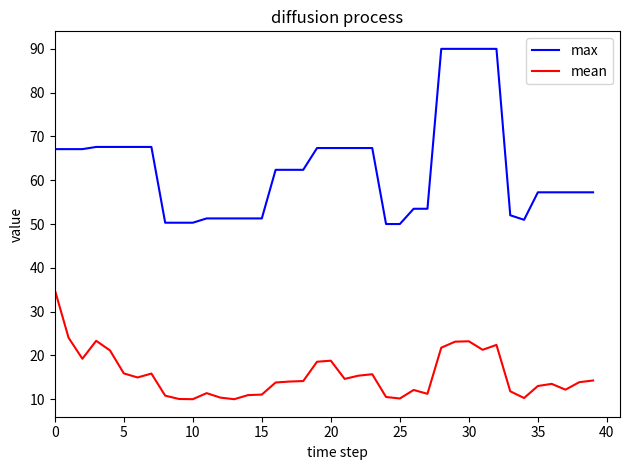

True or false: mean and max intersect in this chart.

False